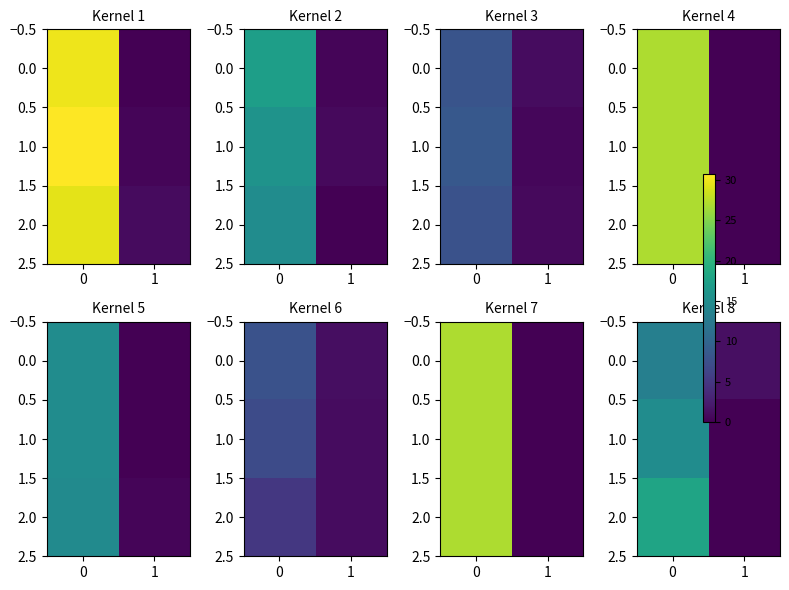

How many values in 1.0 are above zero?

1